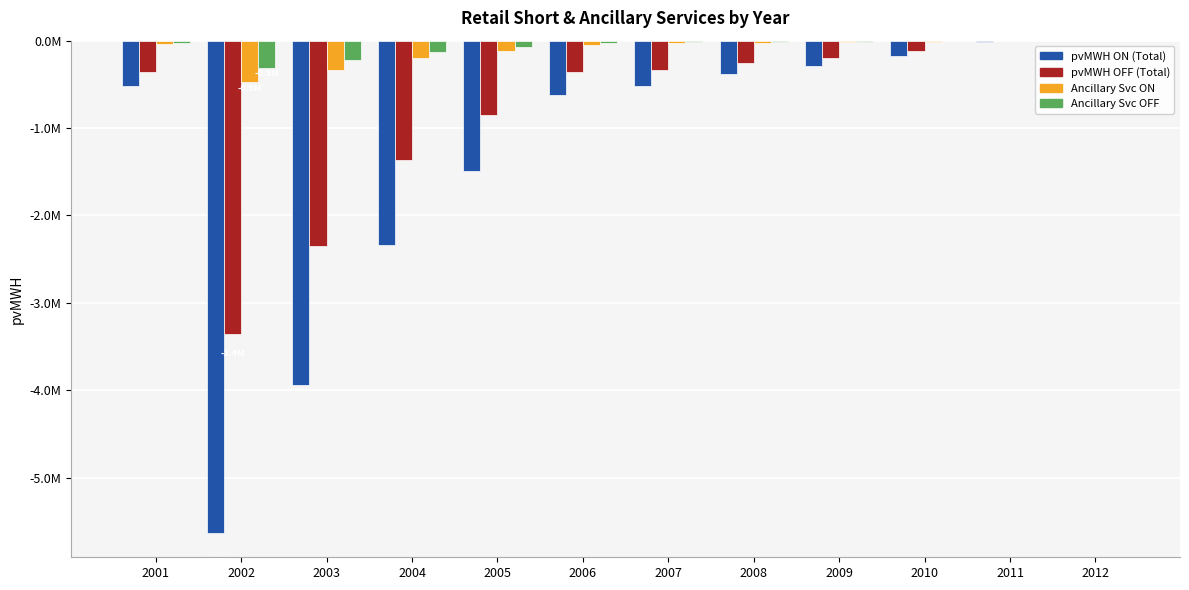

Which label corresponds to the smallest value in the chart?

2002